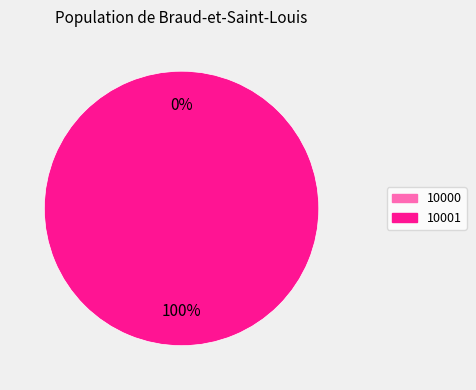

Does 10000 account for over 50% of the chart?

No